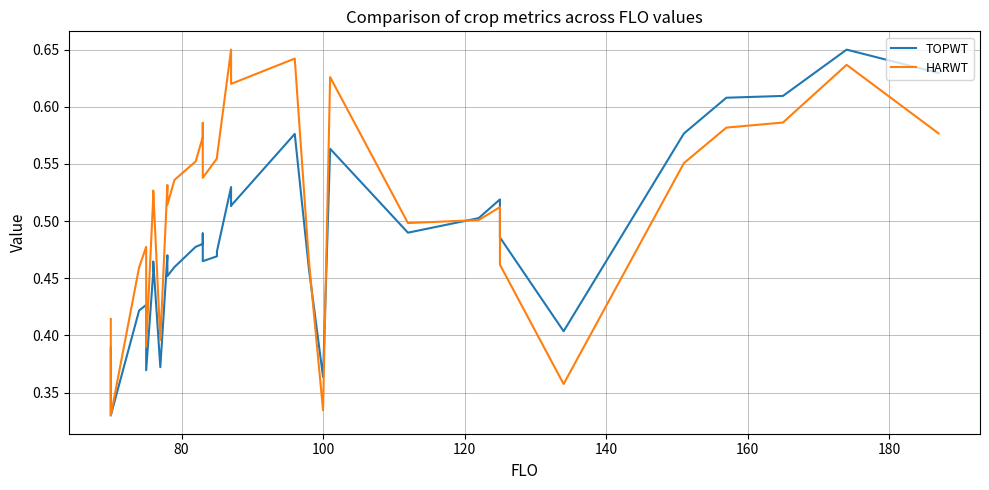

What is the average value of the HARWT series?

0.5